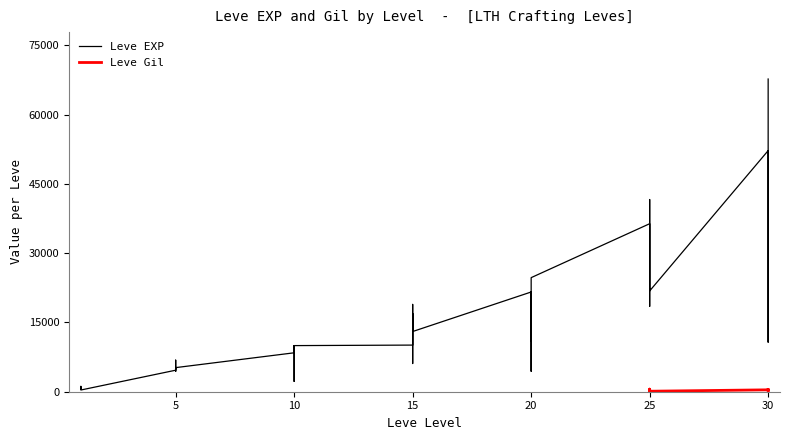

Which category has the highest value across all series?

30